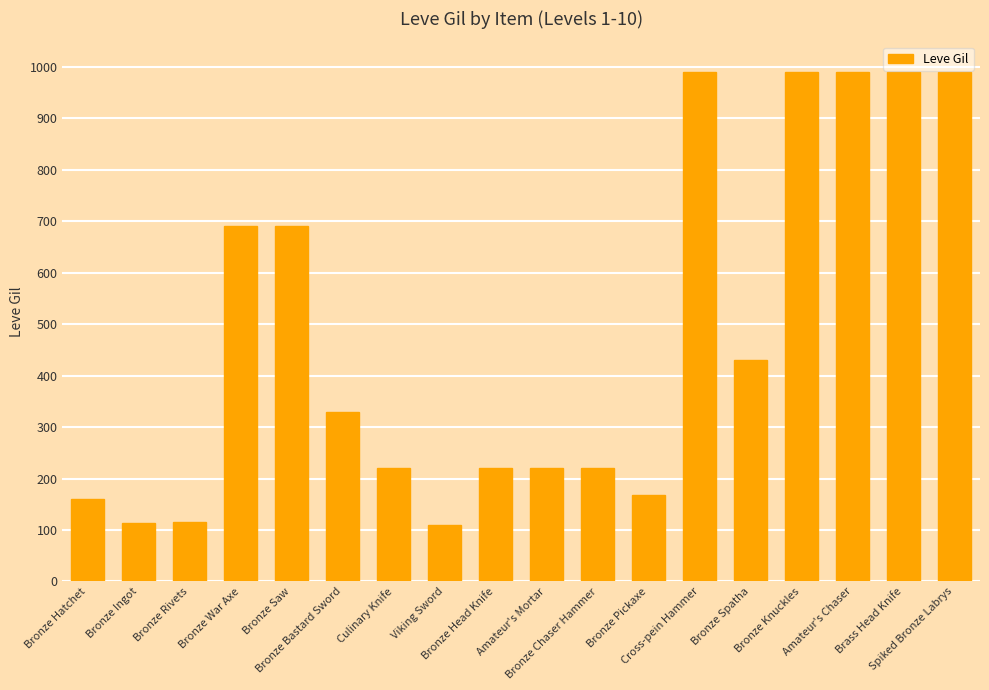

What is the value of the 8th bar from the left?

110